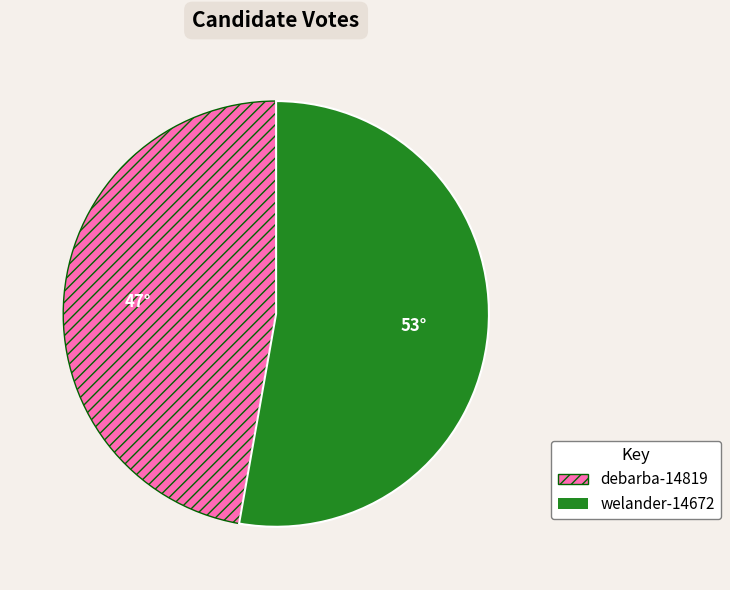

Combined, do debarba-14819 and welander-14672 account for over 50%?

Yes